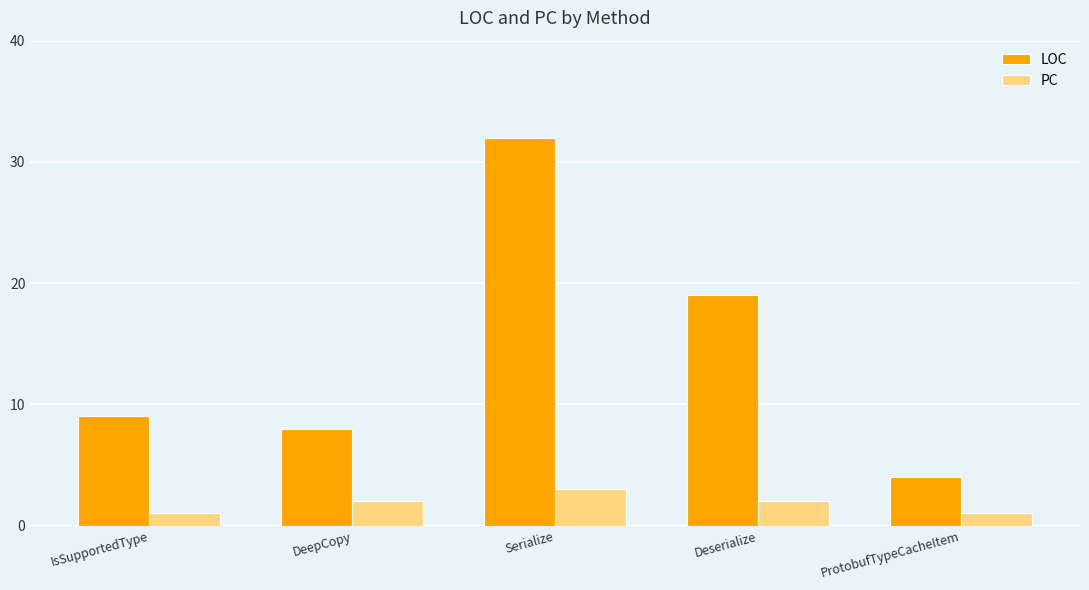

At how many categories does at least one series exceed 13?

2